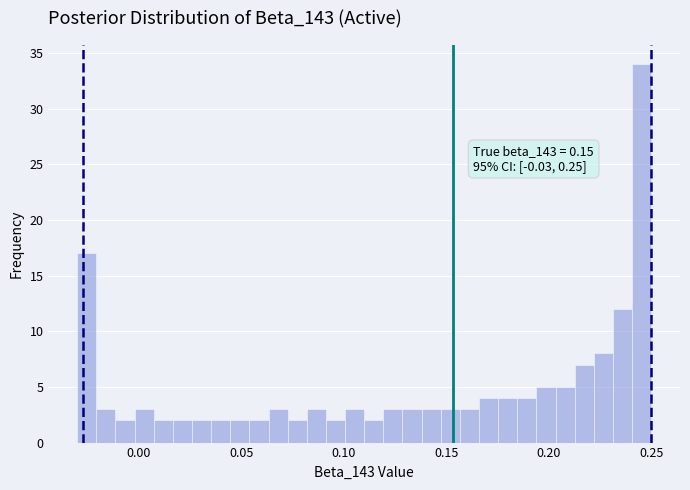

Read against the x-axis, roughly where is the centre of the tallest bar?

0.245